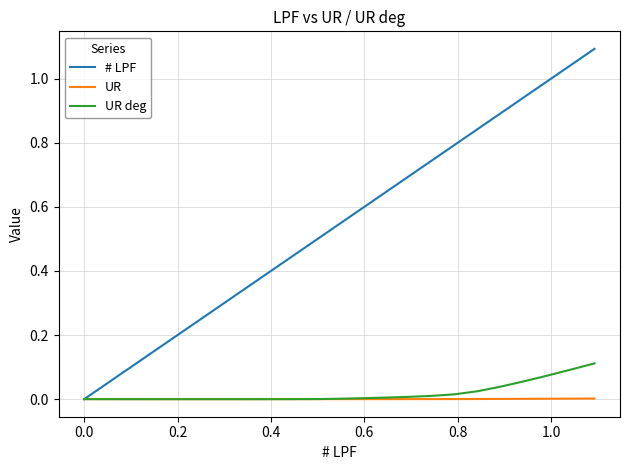

List the series in order of their peak value, lowest first.

UR, UR deg, # LPF